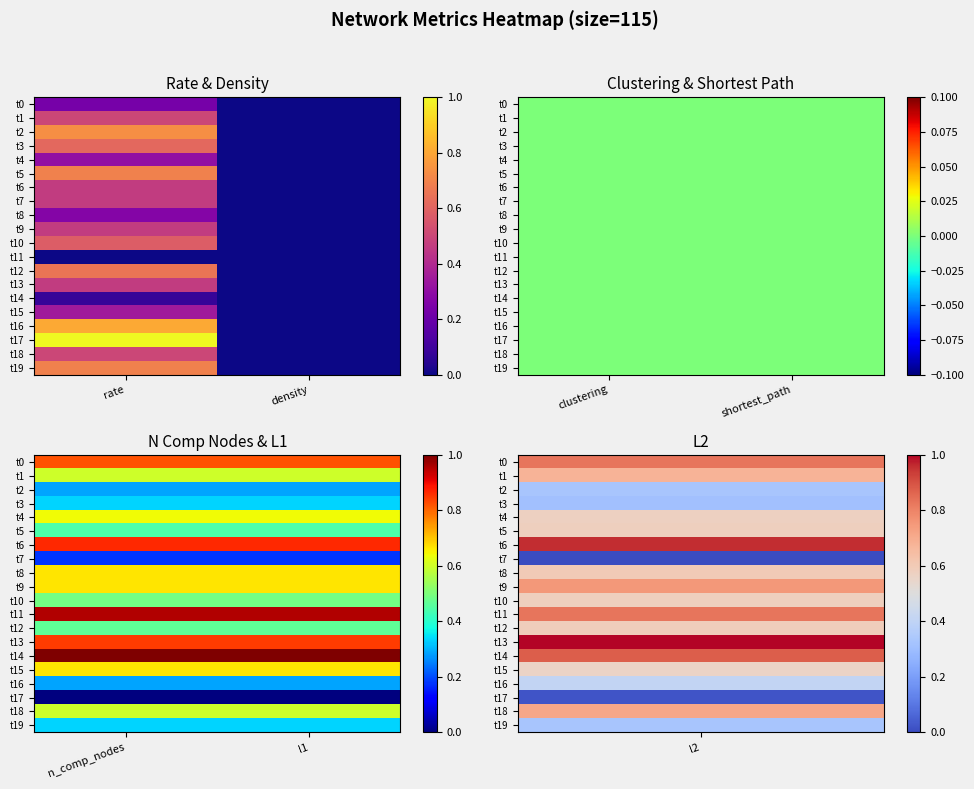

What is the difference between the highest and lowest values at n_comp_nodes?

1.0